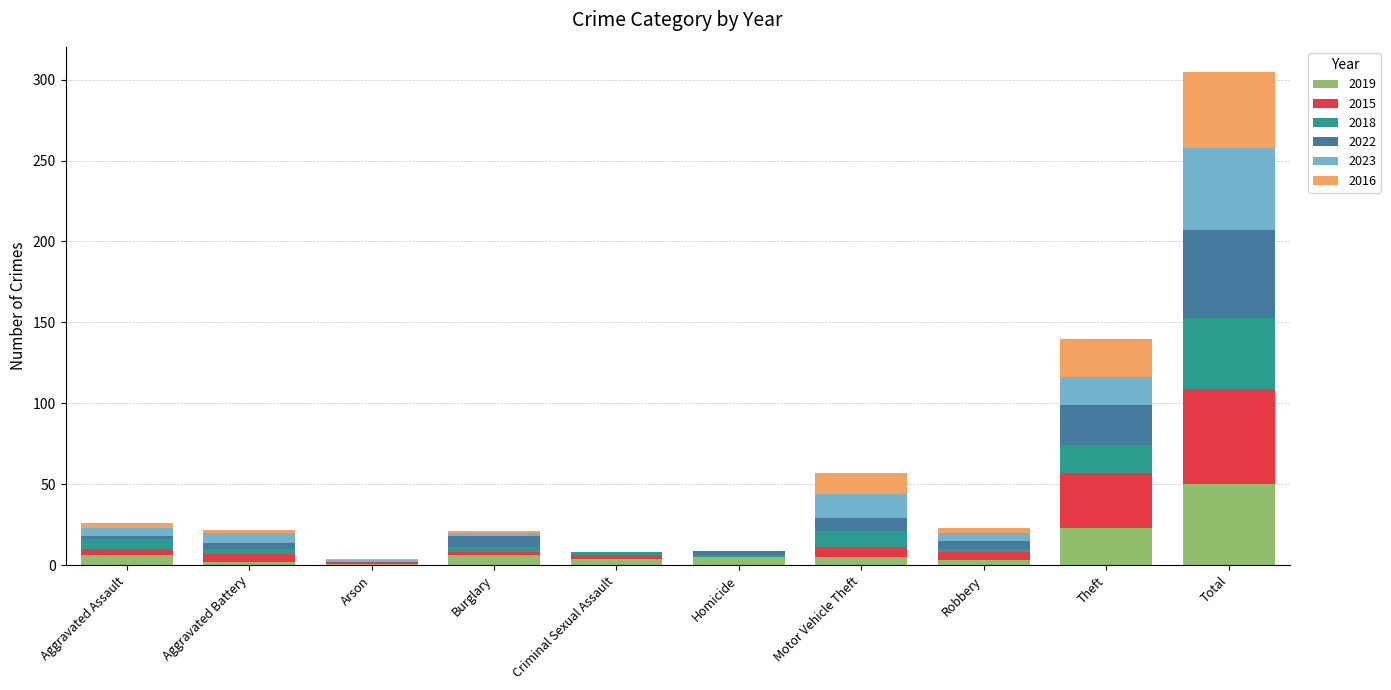

At which category is the sum across all series the highest?

Total